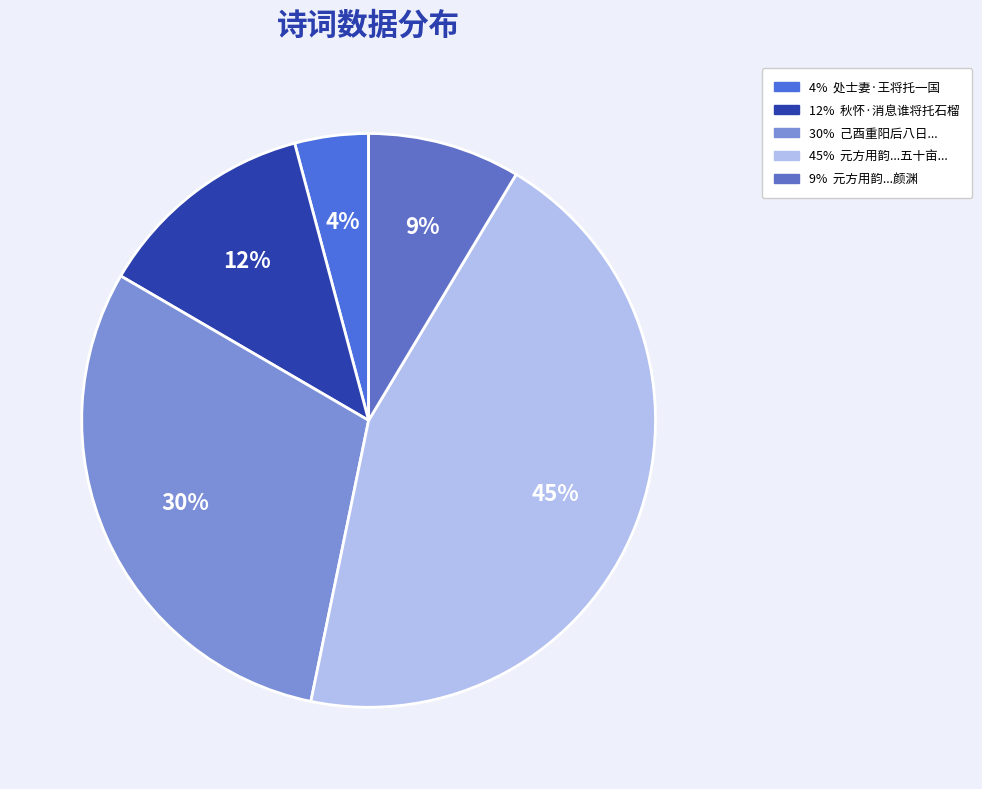

Is there a majority slice in this chart?

No